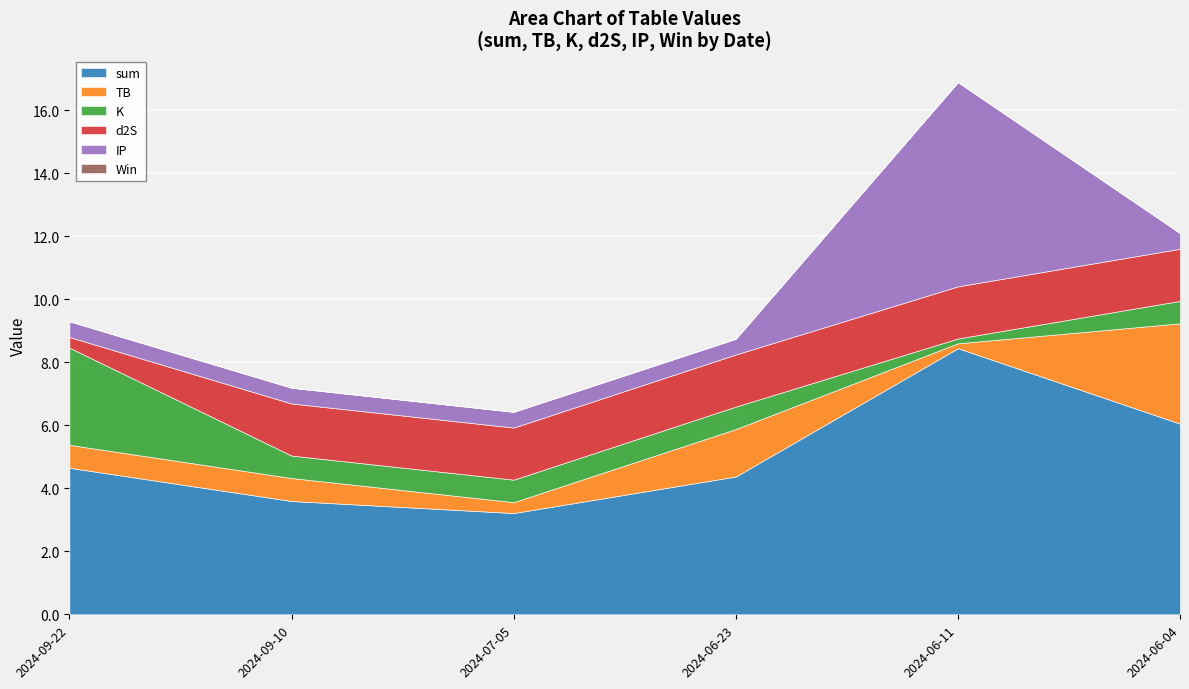

What is the sum of the IP values at 2024-09-22 and 2024-06-11?

7.0